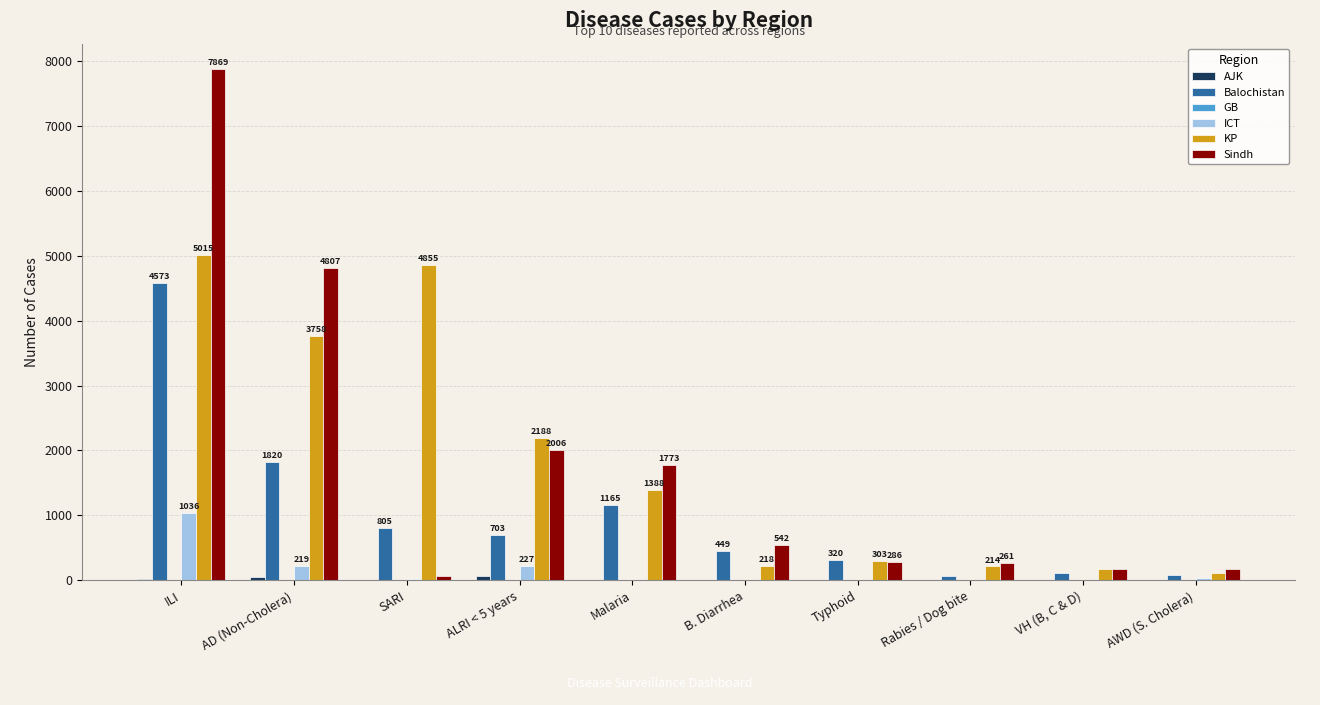

Between ALRI < 5 years and Typhoid, which series saw the biggest shift?

KP